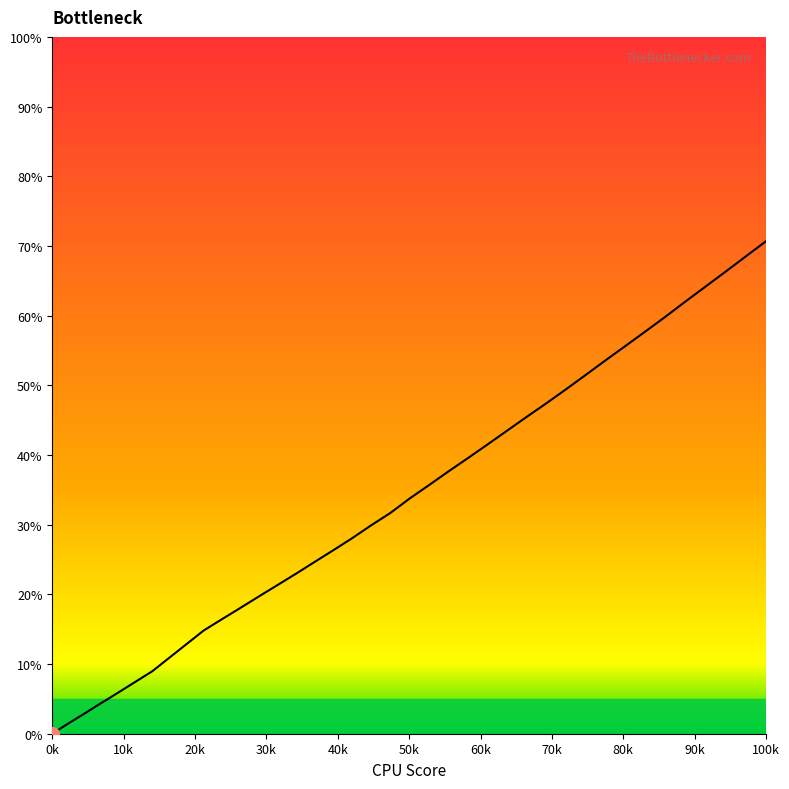

Is this an area chart (filled region under the line)?

No